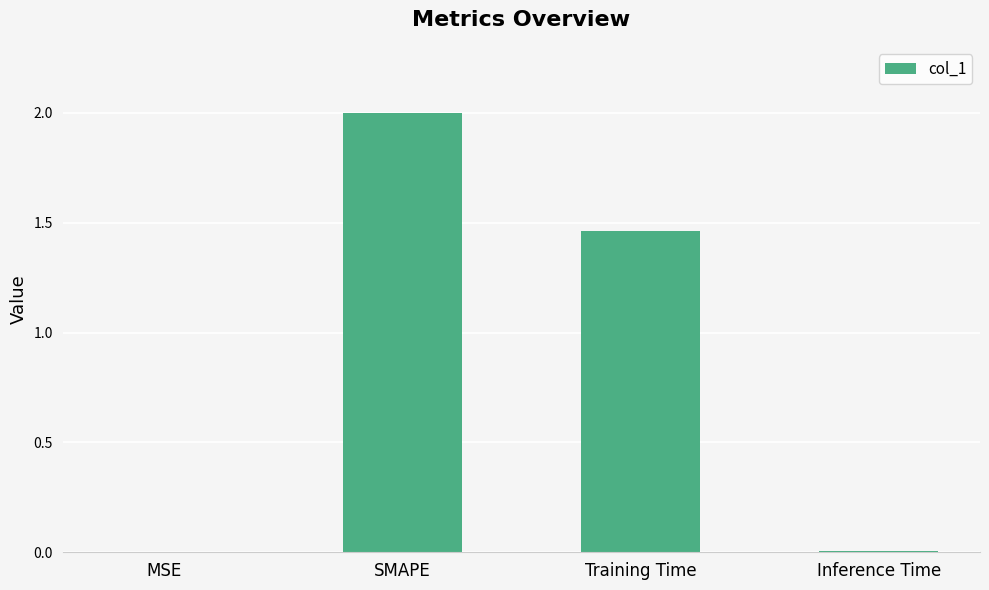

The chart shows a value of 2.1 at Training Time. True or false?

False